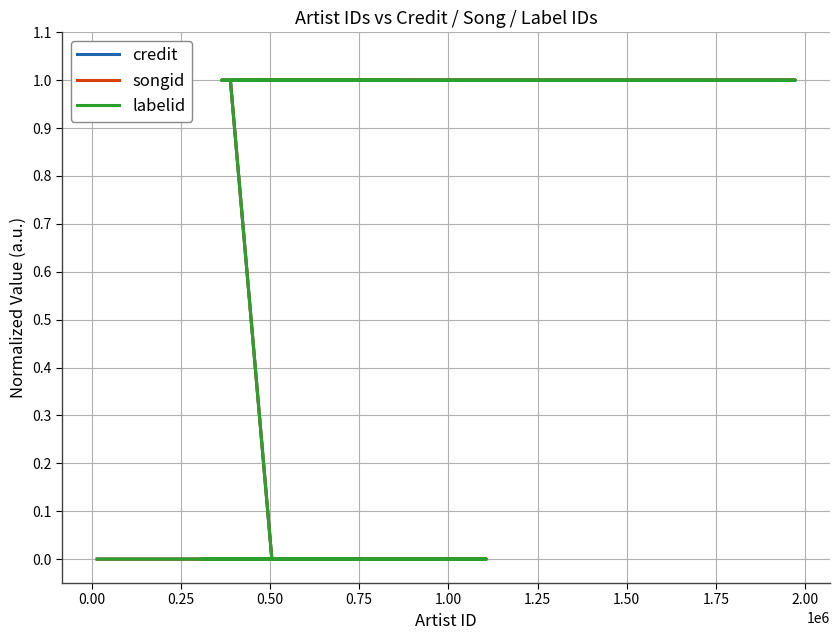

At how many categories does at least one series exceed 0?

8